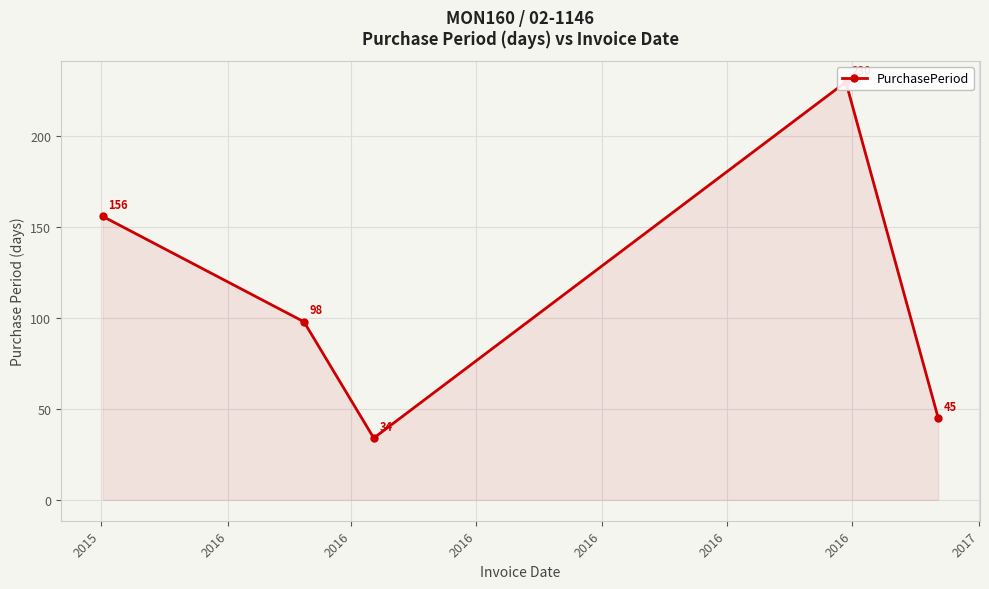

At which category does the data reach its first local peak?

2016